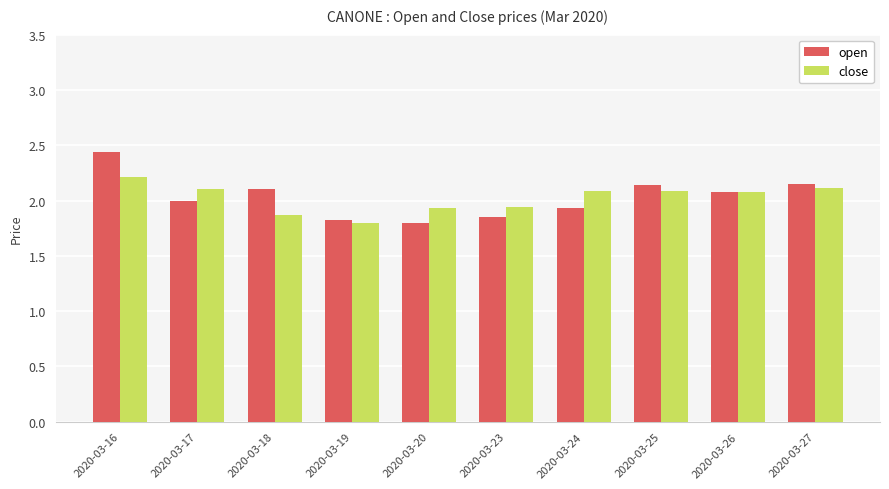

At which category is the sum across all series the highest?

2020-03-16